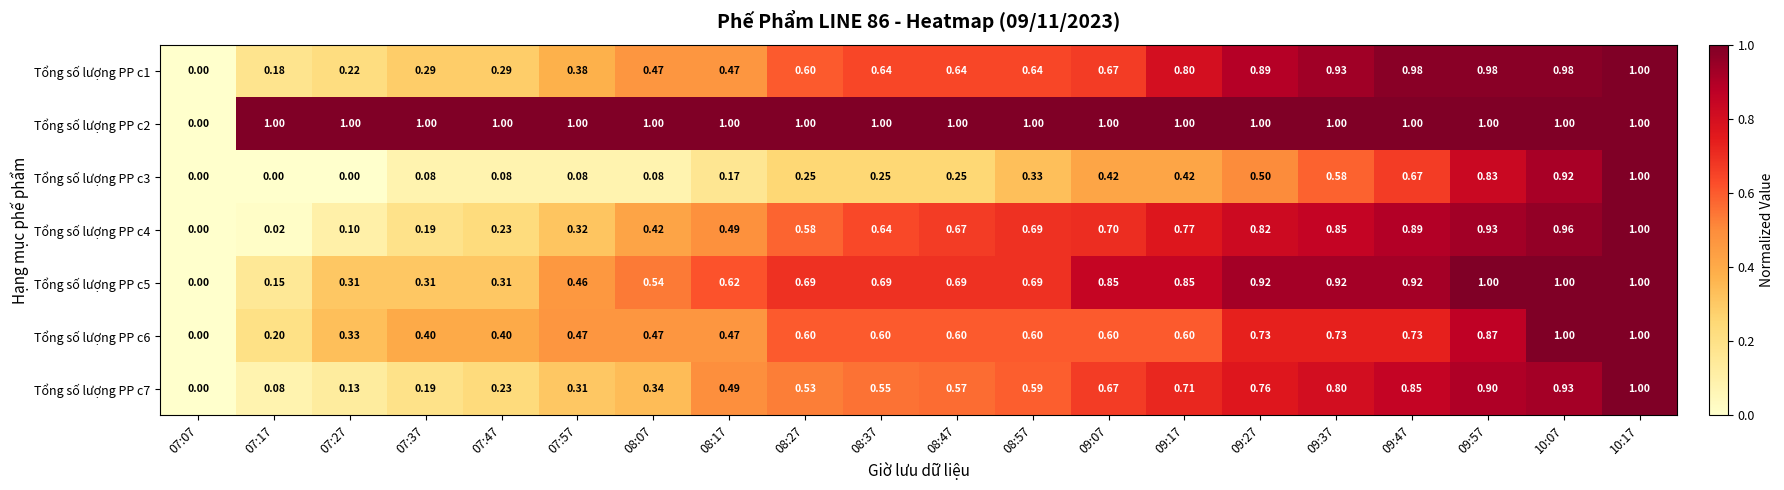

Is the value of Tổng số lượng PP c5 at 08:57 greater than the value of Tổng số lượng PP c7 at 07:27?

Yes